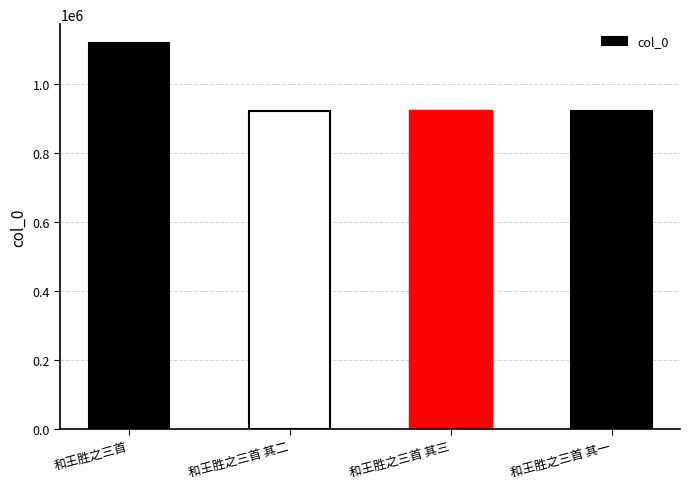

At which category does the chart reach its peak across all series?

和王胜之三首